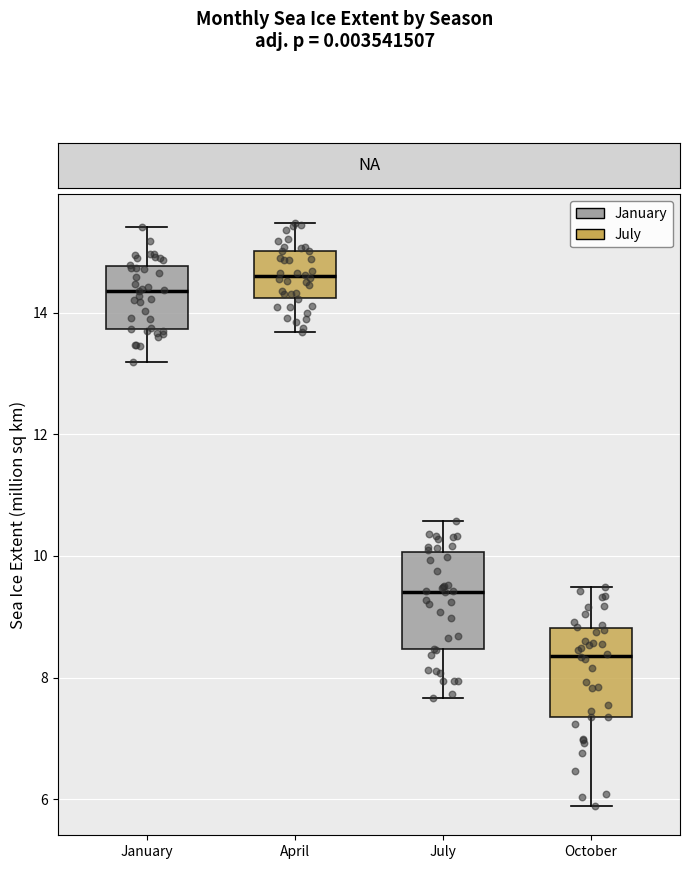

Reading left to right, read every box against the y-axis: the position of its median line, the range the box covers, and the ends of its whiskers. The values are not printed on the chart, so give them approximately, as read against the axis.

January: median 14.4, box 13.8 to 14.8, whiskers 13.2 to 15.4
April: median 14.6, box 14.2 to 15.0, whiskers 13.6 to 15.4
July: median 9.4, box 8.4 to 10.0, whiskers 7.6 to 10.6
October: median 8.4, box 7.4 to 8.8, whiskers 5.8 to 9.4